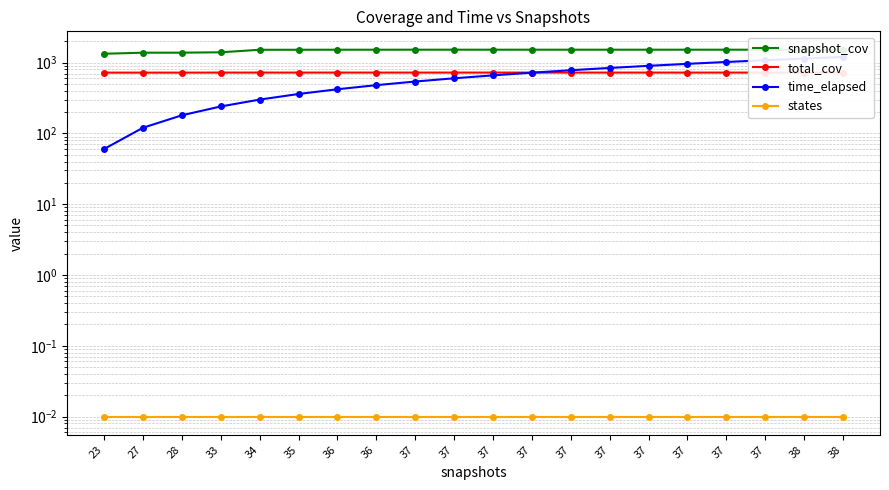

True or false: states has a value of 0.0 at 35.

False